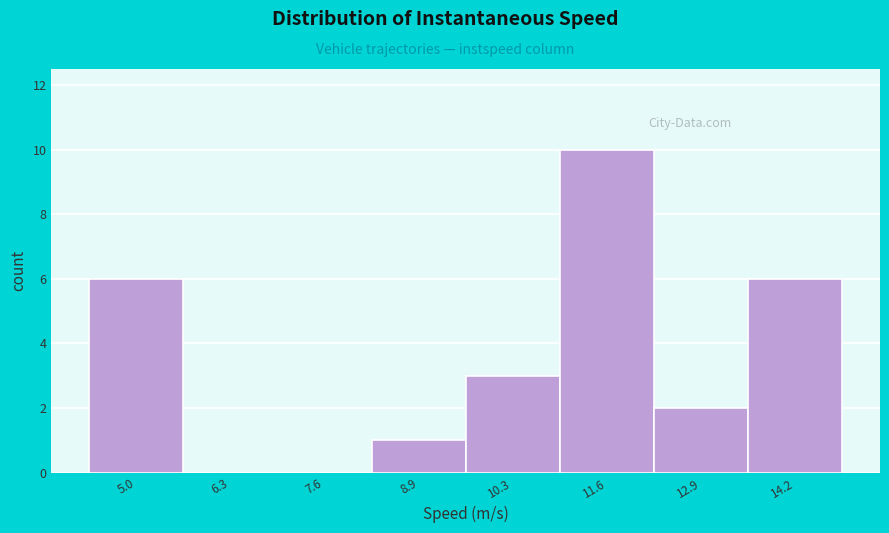

Reading left to right, transcribe all the data shown in this chart.

5.0=6	6.3=0	7.6=0	8.9=1	10.3=3	11.6=10	12.9=2	14.2=6